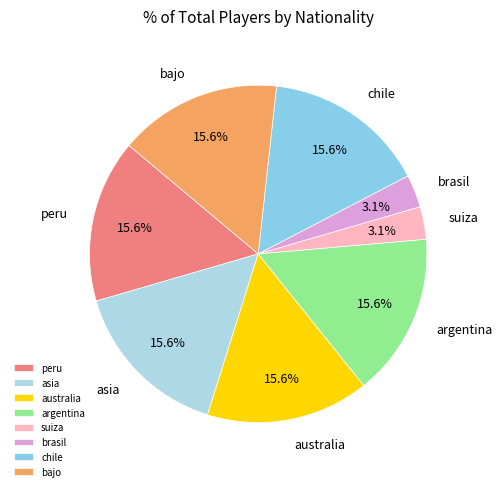

To the nearest percent, what is the combined percentage of peru and bajo?

31%